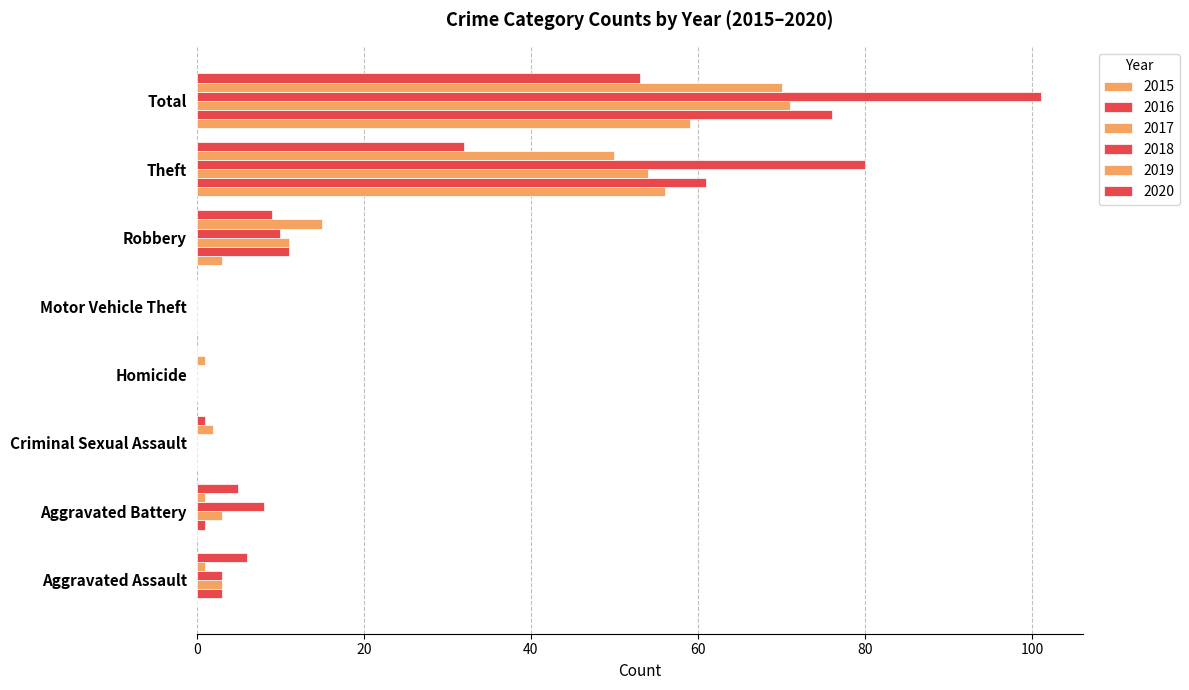

Rank the categories by 2020 value from lowest to highest.

Homicide, Motor Vehicle Theft, Criminal Sexual Assault, Aggravated Battery, Aggravated Assault, Robbery, Theft, Total